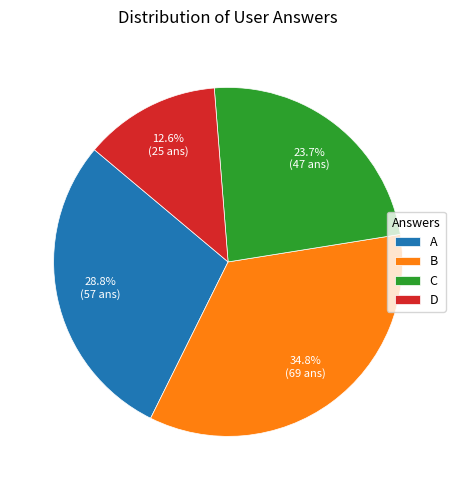

How much of the chart is everything except B?

65.2%